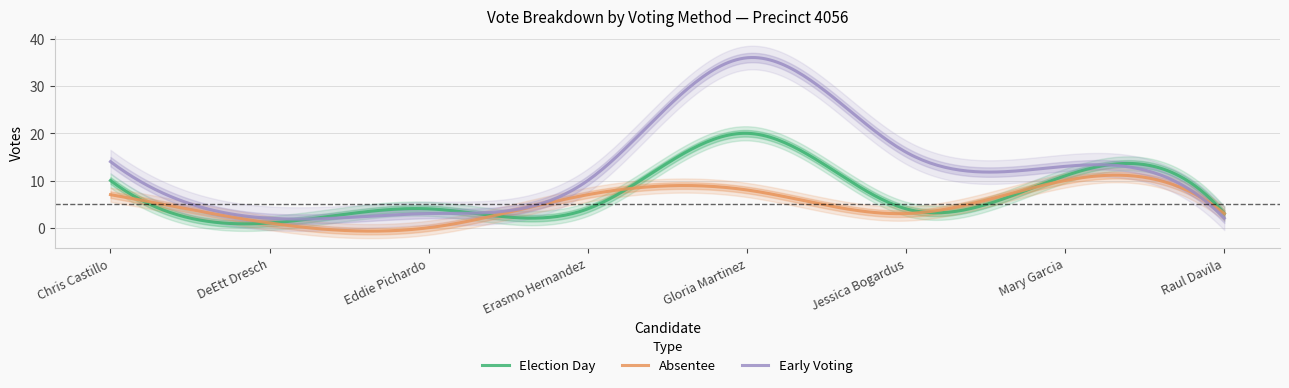

What position from the left is DeEtt Dresch?

2